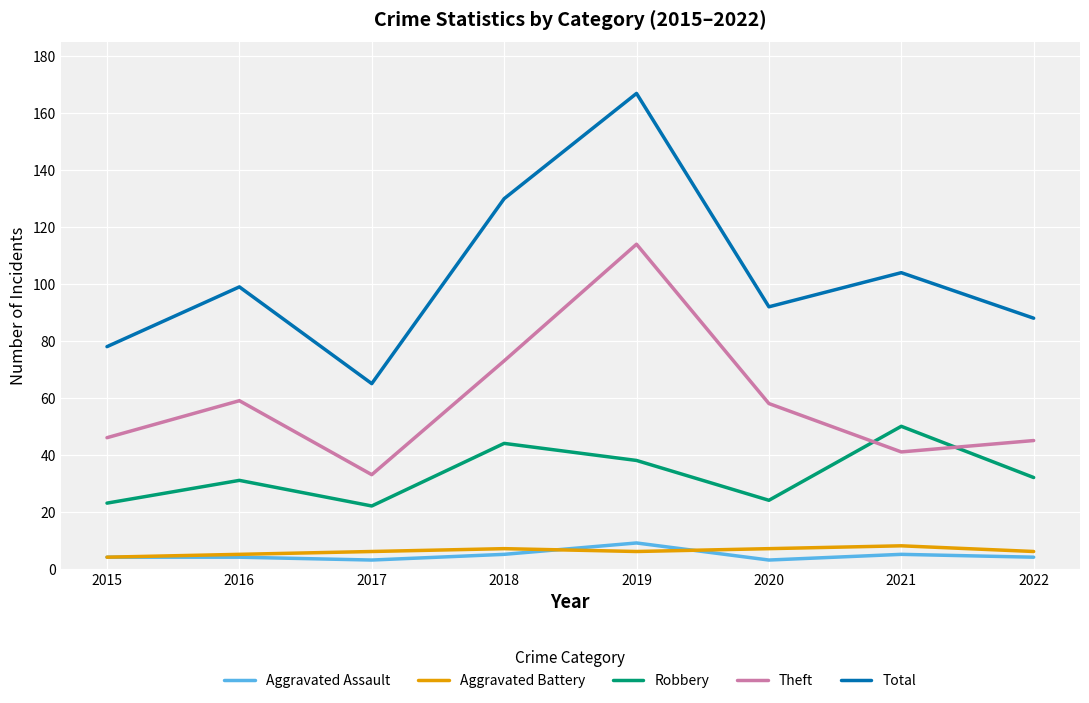

True or false: Aggravated Battery and Robbery cross at least once.

False